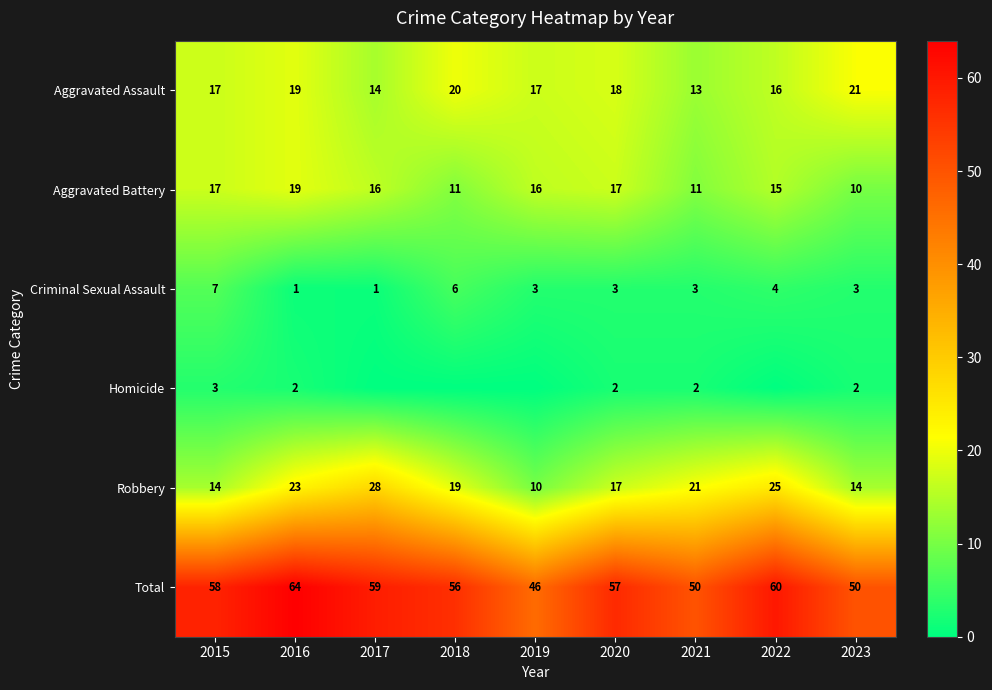

True or false: Aggravated Battery has a value of 29 at 2020.

False